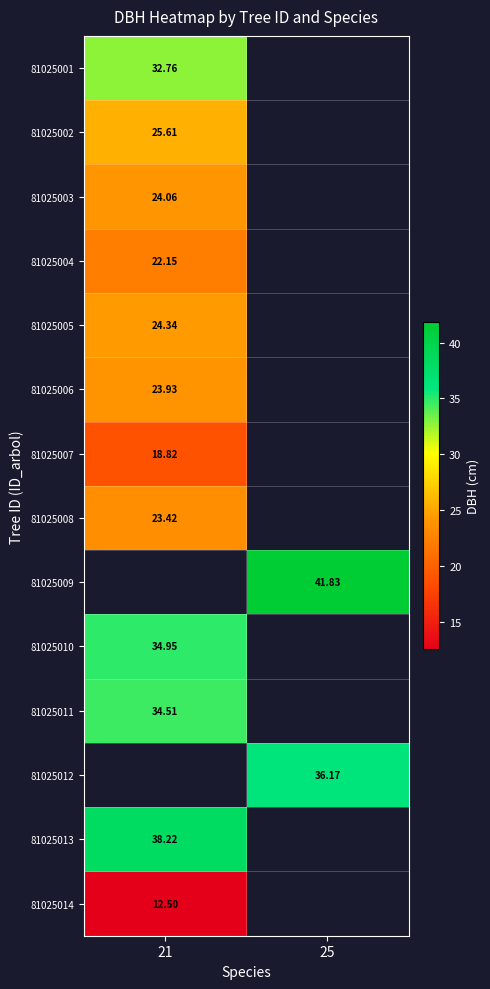

Count the number of data series in this chart.

14